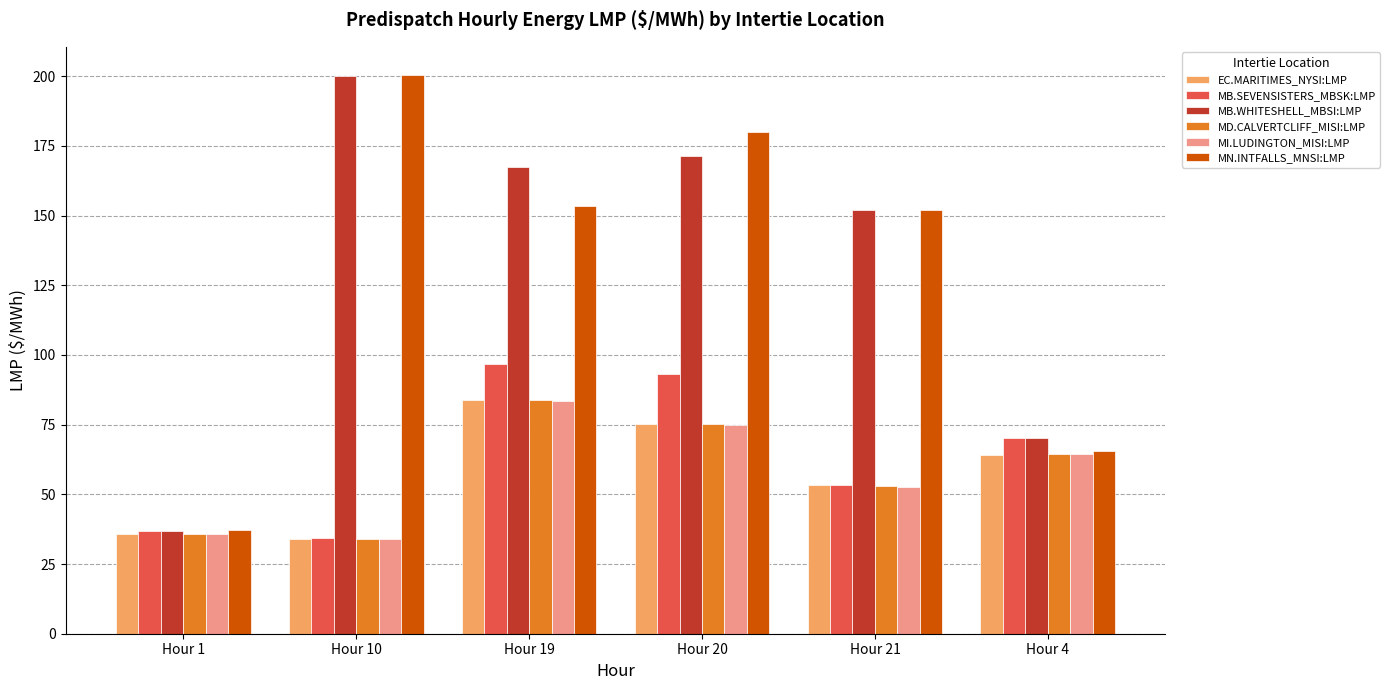

Between Hour 19 and Hour 20, which series saw the biggest shift?

MN.INTFALLS_MNSI:LMP